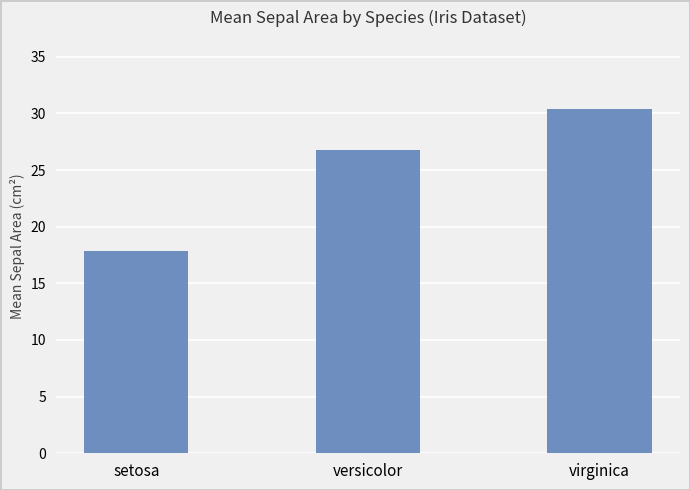

What is the greatest value displayed?

30.4